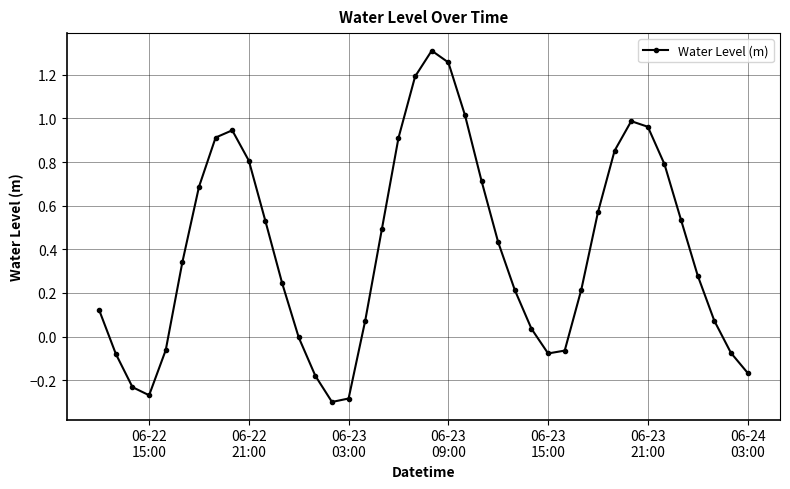

True or false: there are more than 2 points higher than both neighbors.

True